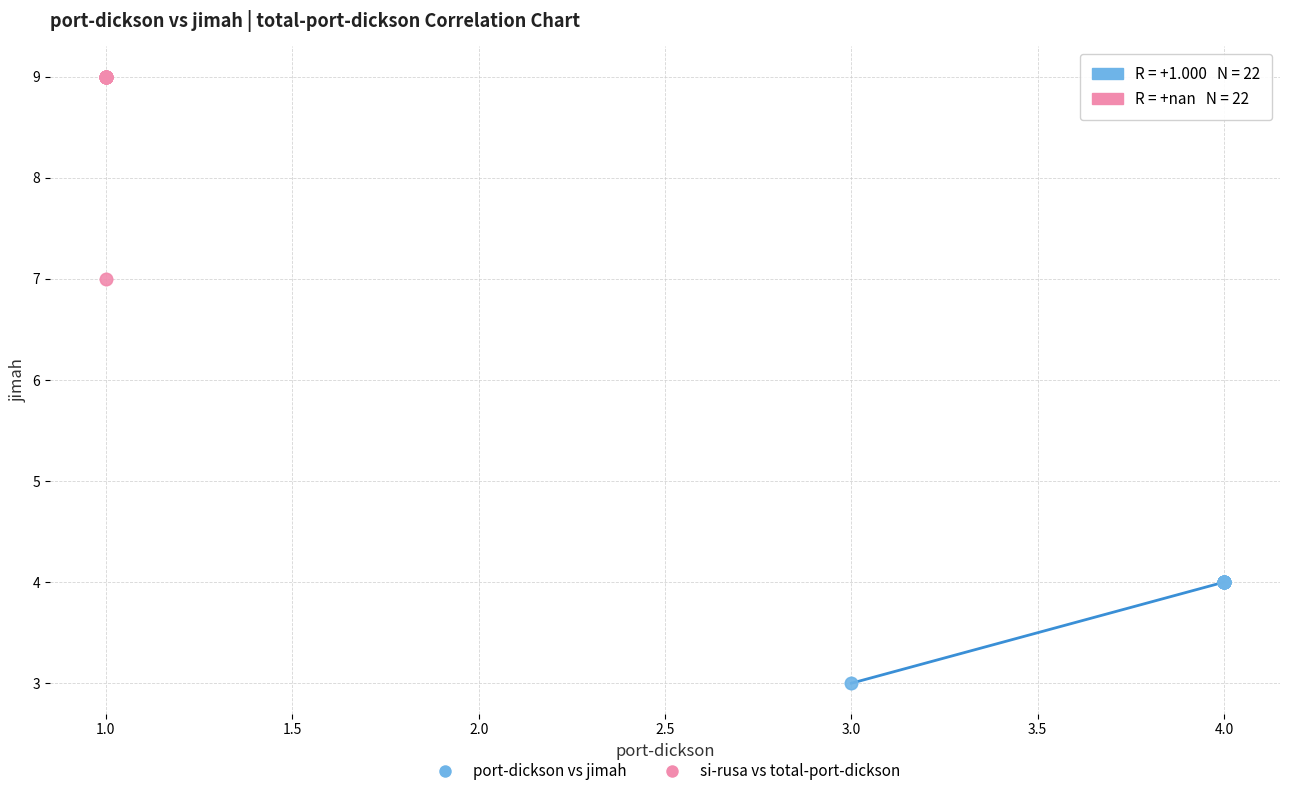

Which series has the largest Y range (max minus min)?

si-rusa vs total-port-dickson